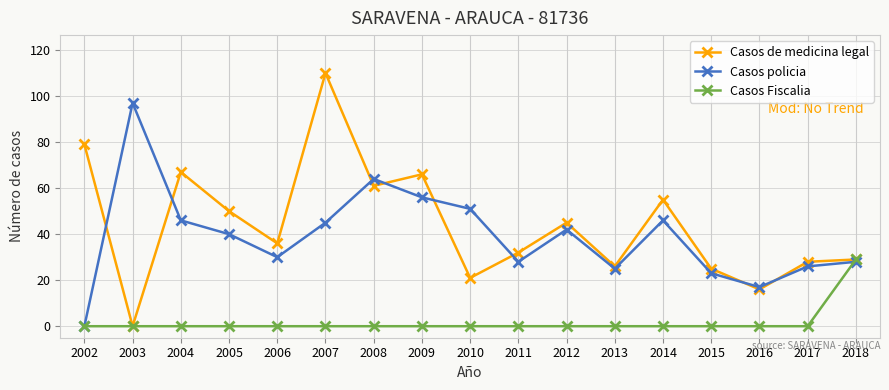

What is the average value of the Casos policia series?

39